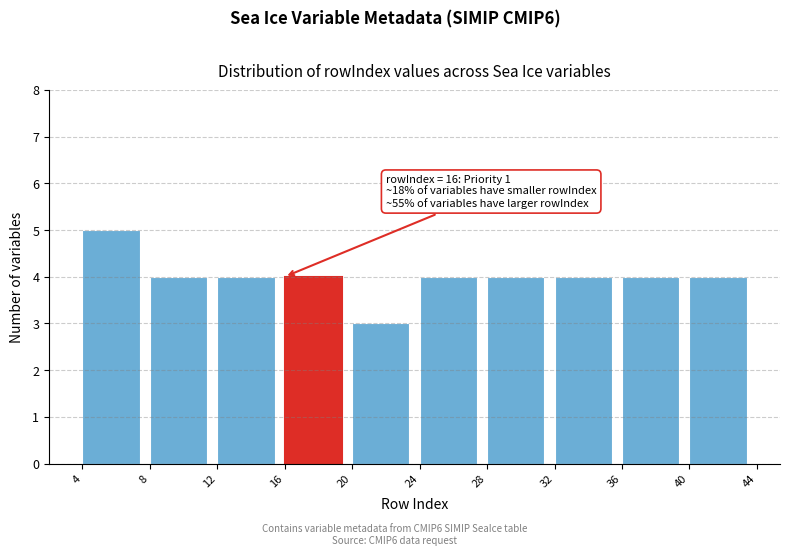

Over which range of the x-axis is the bar tallest?

4 to 8